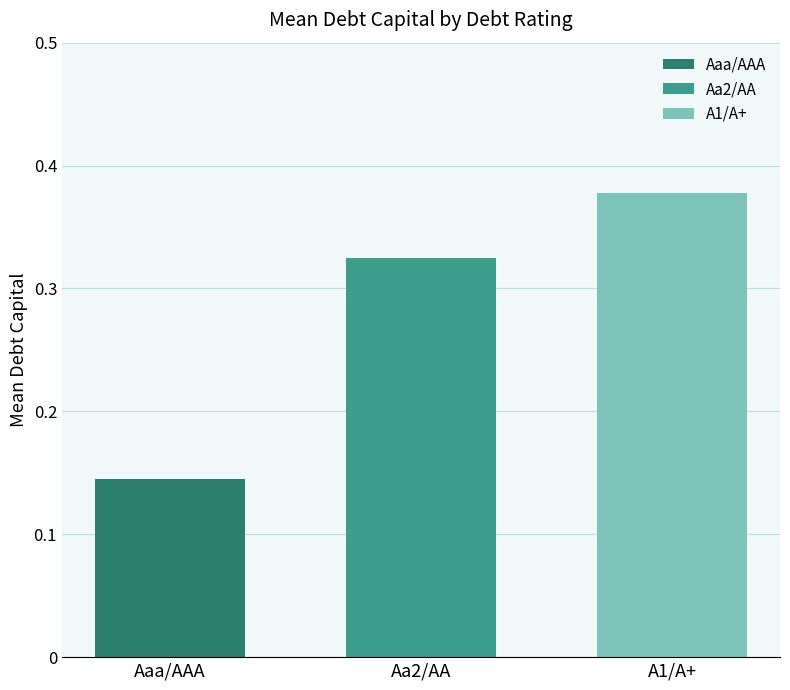

Are the bars horizontal?

No